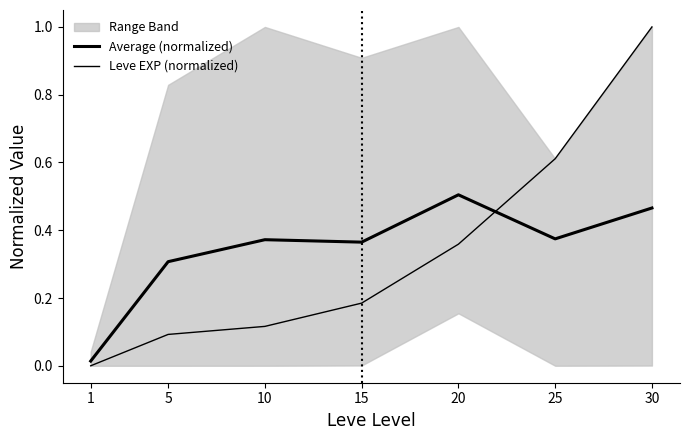

Between which two adjacent categories do Leve EXP (normalized) and Average (normalized) first intersect?

20 and 25